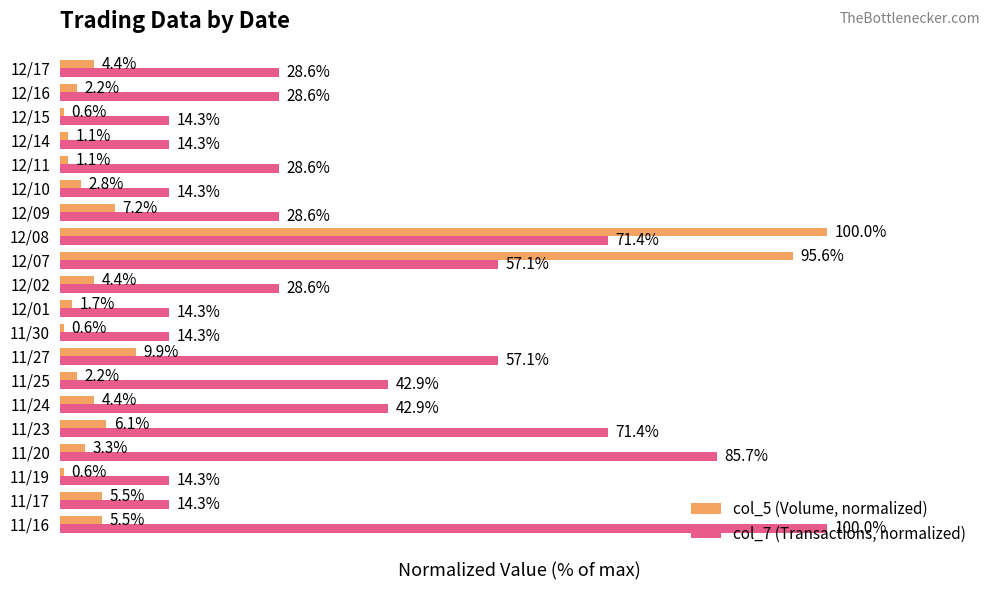

Which series has the largest total across all categories?

col_7 (Transactions, normalized)